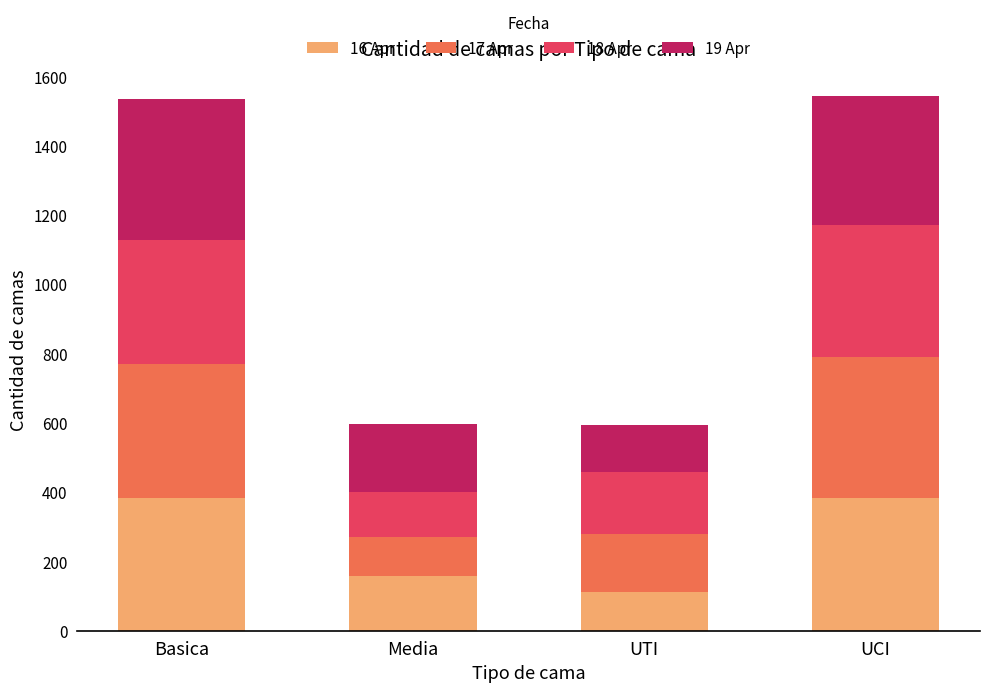

Count the number of categories in the chart.

4